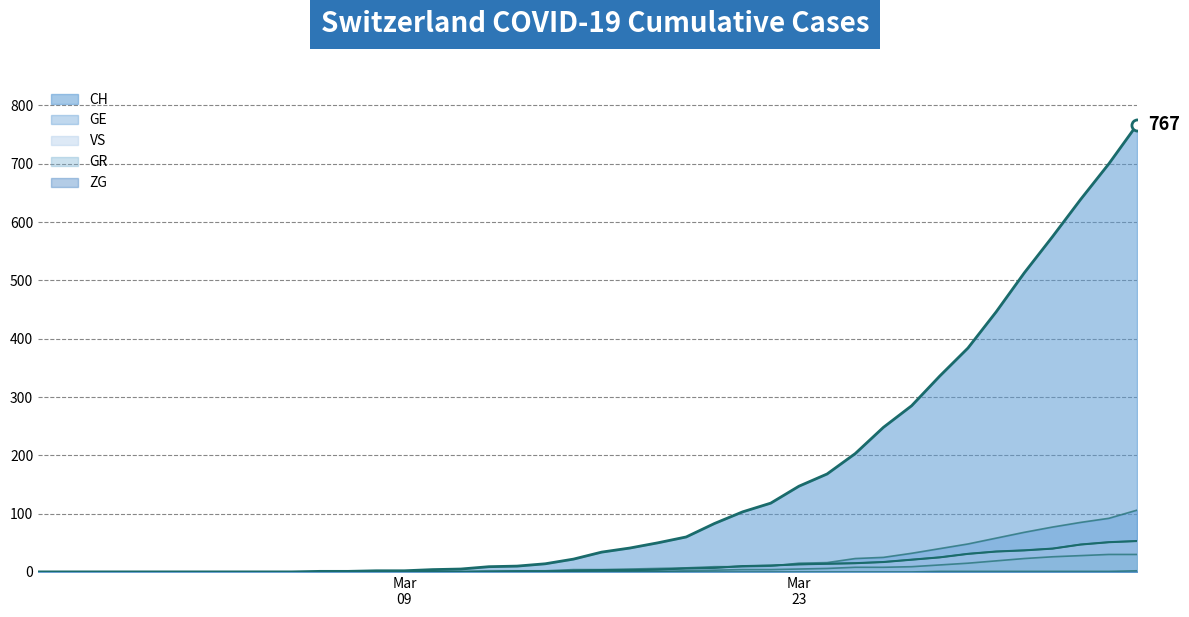

Reading left to right, transcribe all the data shown in this chart.

CH: 0	0	0	0	0	0	0	0	0	0	1	1	2	2	4	5	9	10	14	22	34	41	50	60	83	103	118	147	168	203	248	285	336	384	446	513	575	639	700	767
GE: 0	0	0	0	0	0	0	0	0	0	0	0	0	0	1	1	2	2	2	4	4	5	6	7	9	9	10	15	16	23	25	32	40	48	58	68	77	85	92	106
GR: 0	0	0	0	0	0	0	0	0	0	0	0	0	0	0	0	0	0	0	0	1	1	1	2	3	4	4	5	6	8	8	9	12	15	19	23	26	28	30	30
VS: 0	0	0	0	0	0	0	0	0	0	0	0	0	0	0	0	0	1	1	2	3	3	4	6	7	10	11	13	14	15	17	21	25	31	35	37	40	47	51	53
ZG: 0	0	0	0	0	0	0	0	0	0	0	0	0	0	0	0	0	0	0	0	0	0	0	0	0	0	0	0	0	0	0	0	1	1	1	1	1	1	1	2